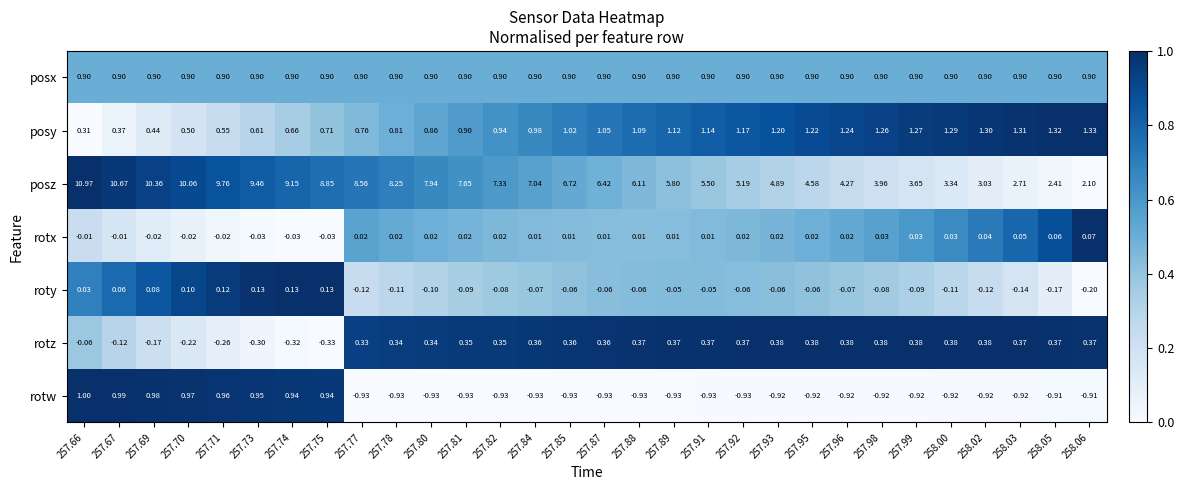

Is the value of rotz at 257.95 greater than the value of posz at 257.70?

No